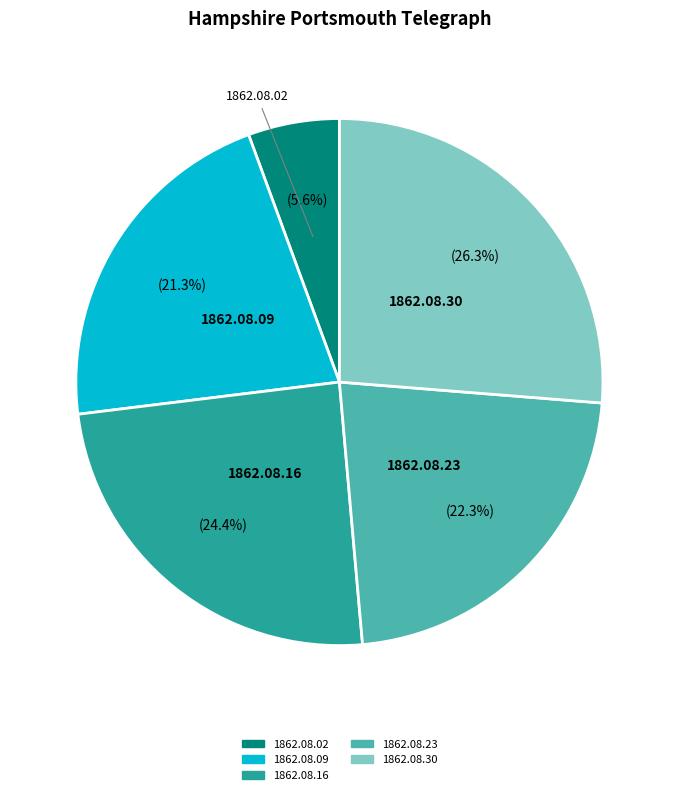

Is there any slice that represents more than half of the pie?

No